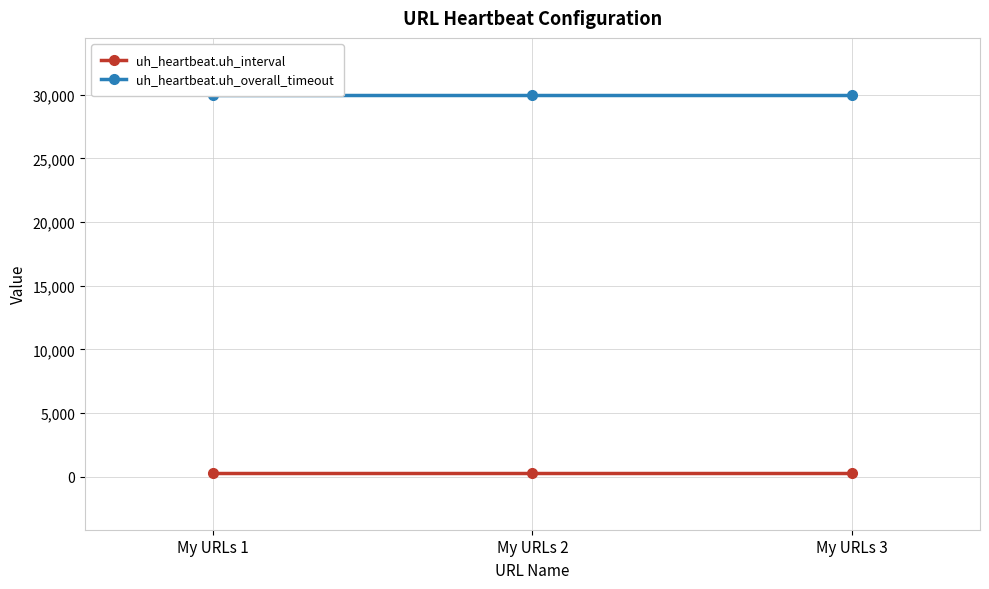

Rank the categories by uh_heartbeat.uh_interval value from lowest to highest.

My URLs 1, My URLs 2, My URLs 3